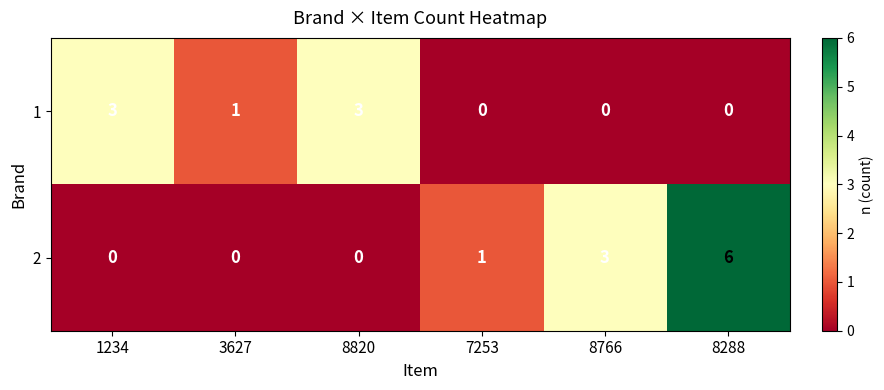

List the series in order of their peak value, lowest first.

1, 2